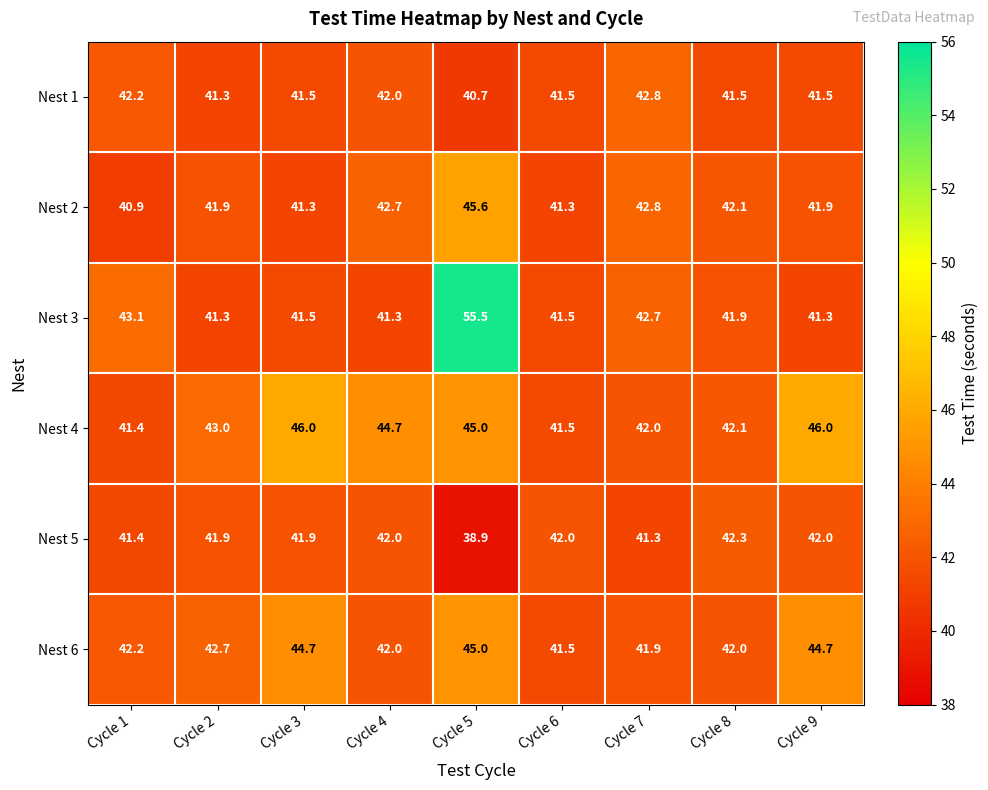

Rank the series by their maximum value, from lowest to highest.

Nest 5, Nest 1, Nest 6, Nest 2, Nest 4, Nest 3